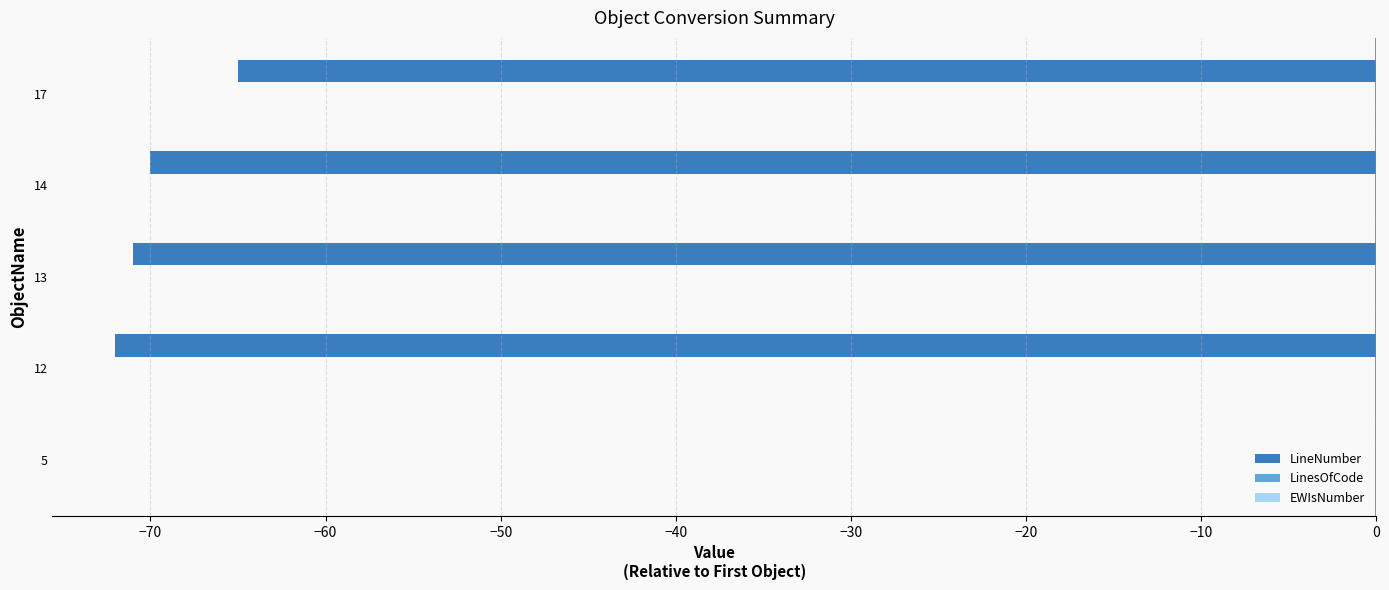

What is the maximum value shown in the chart?

0